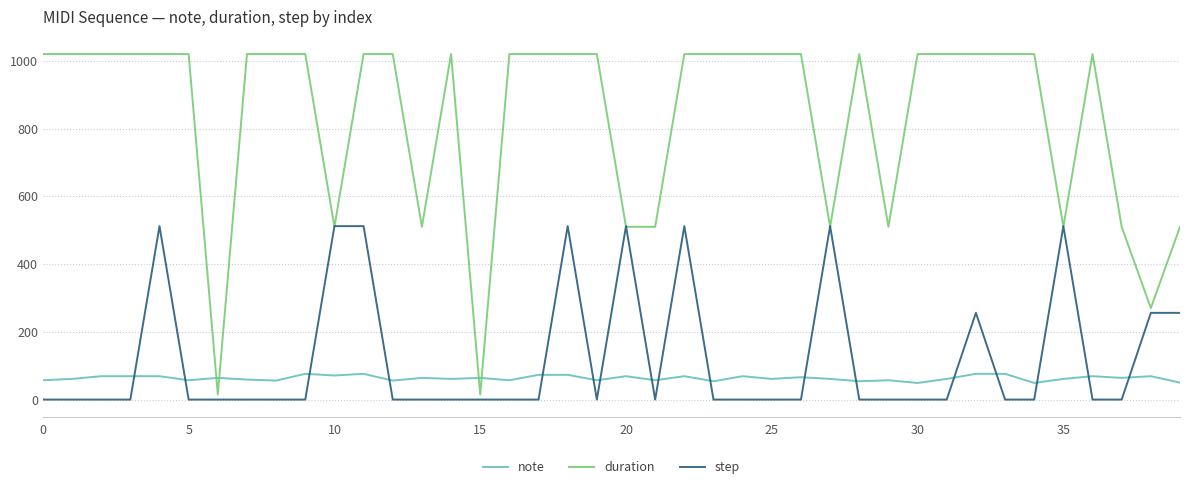

True or false: note and step intersect in this chart.

True